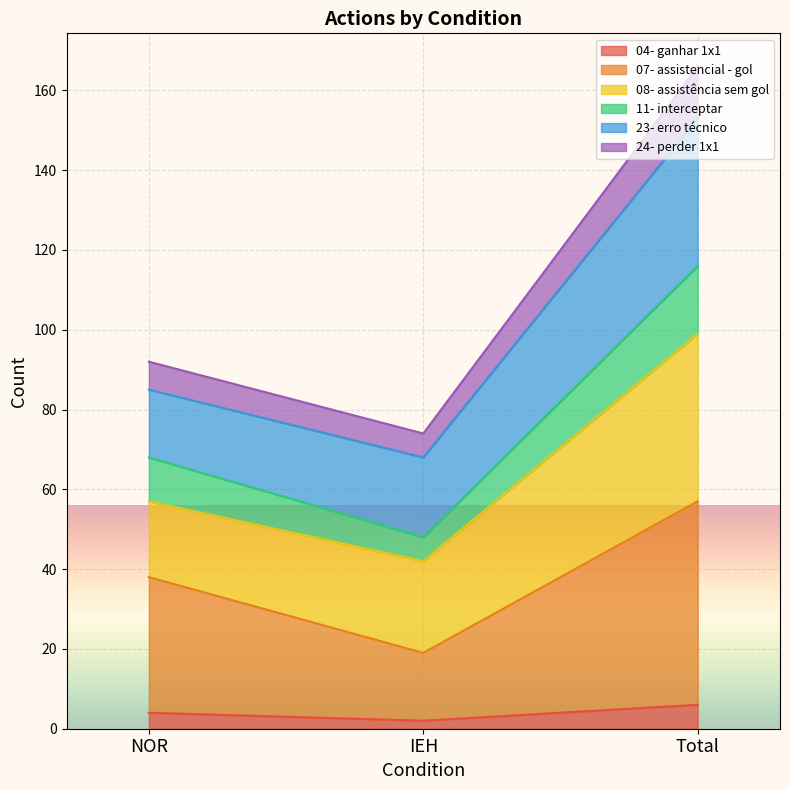

At which category is the sum across all series the highest?

Total